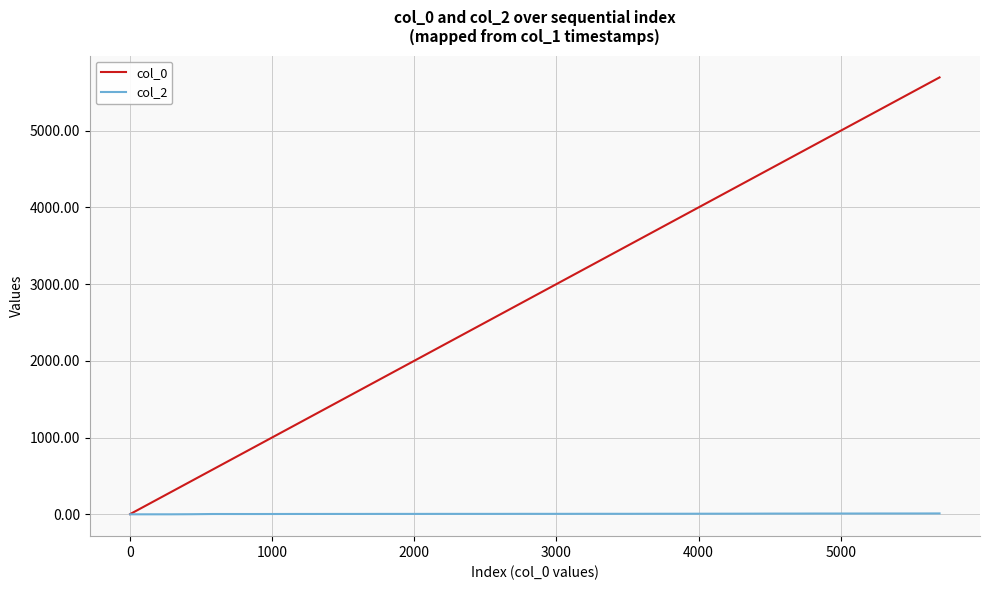

Which series has the widest spread of values?

col_0